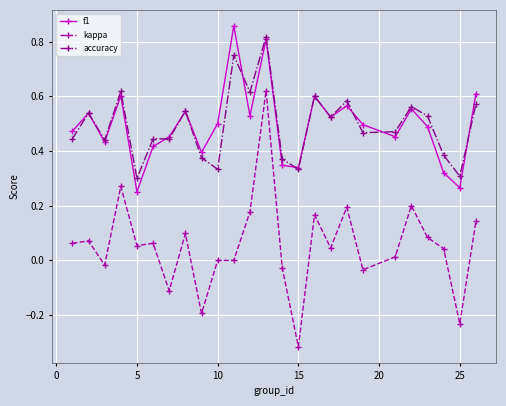

Which series has the largest range (max minus min)?

kappa